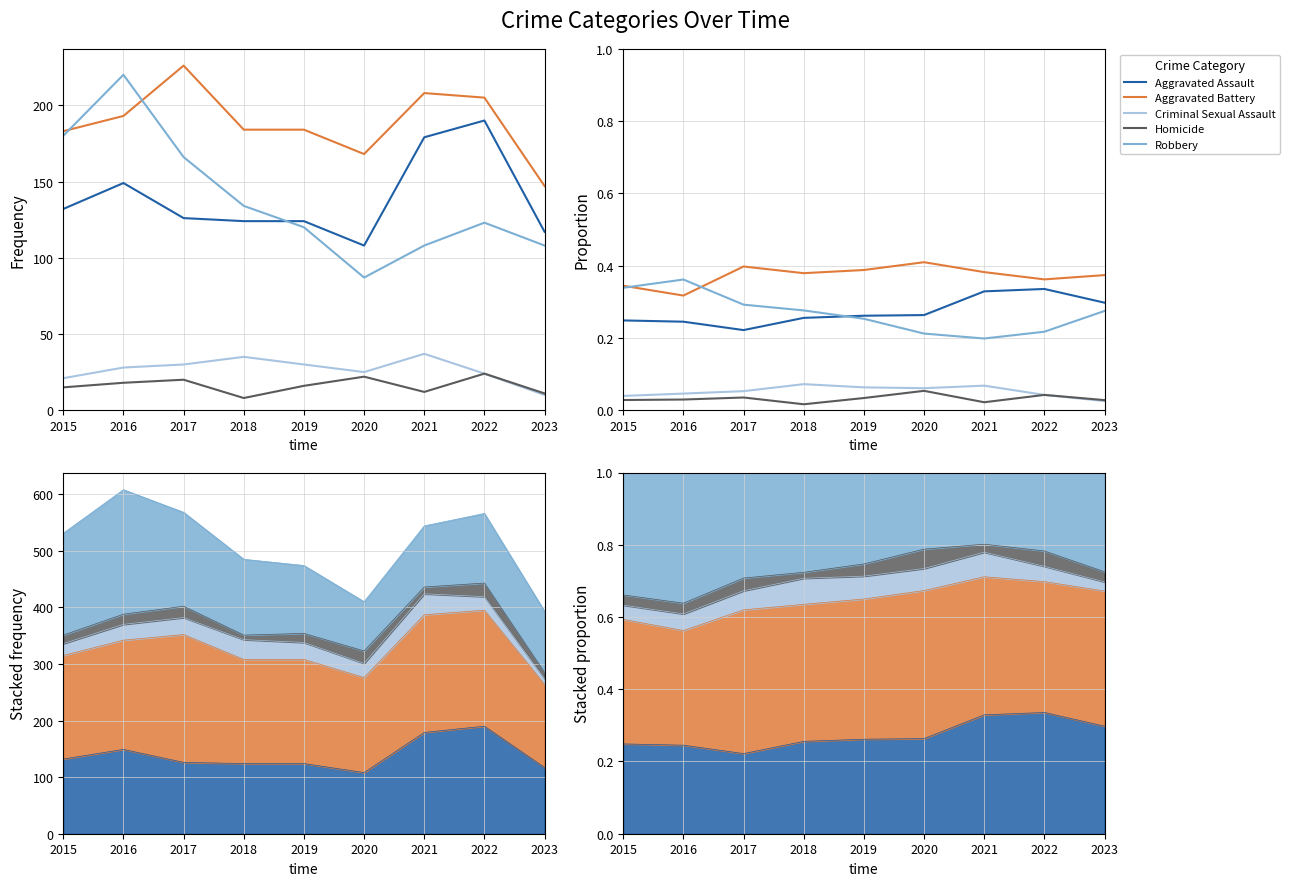

Does the chart display data point markers on the line(s)?

No